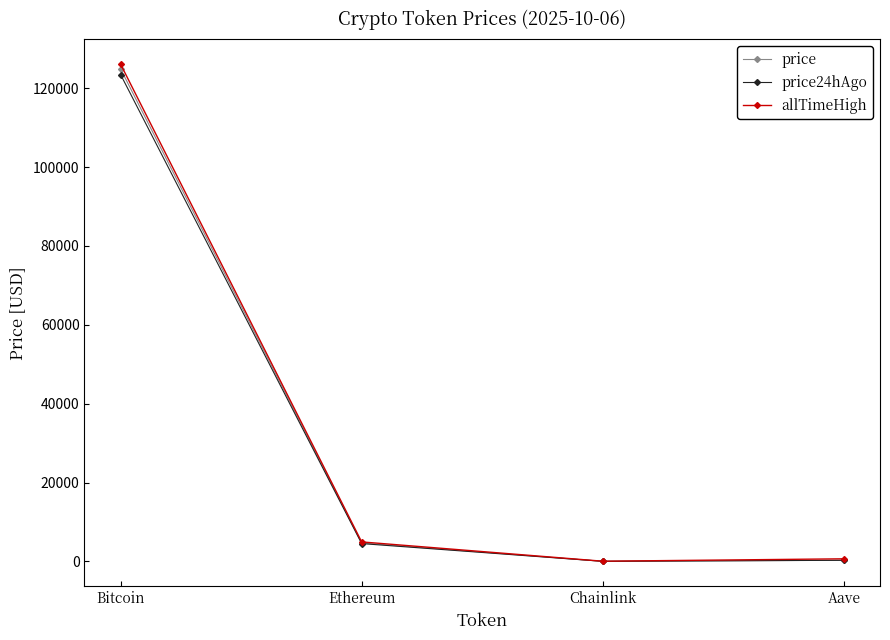

Does the chart display data point markers on the line(s)?

Yes